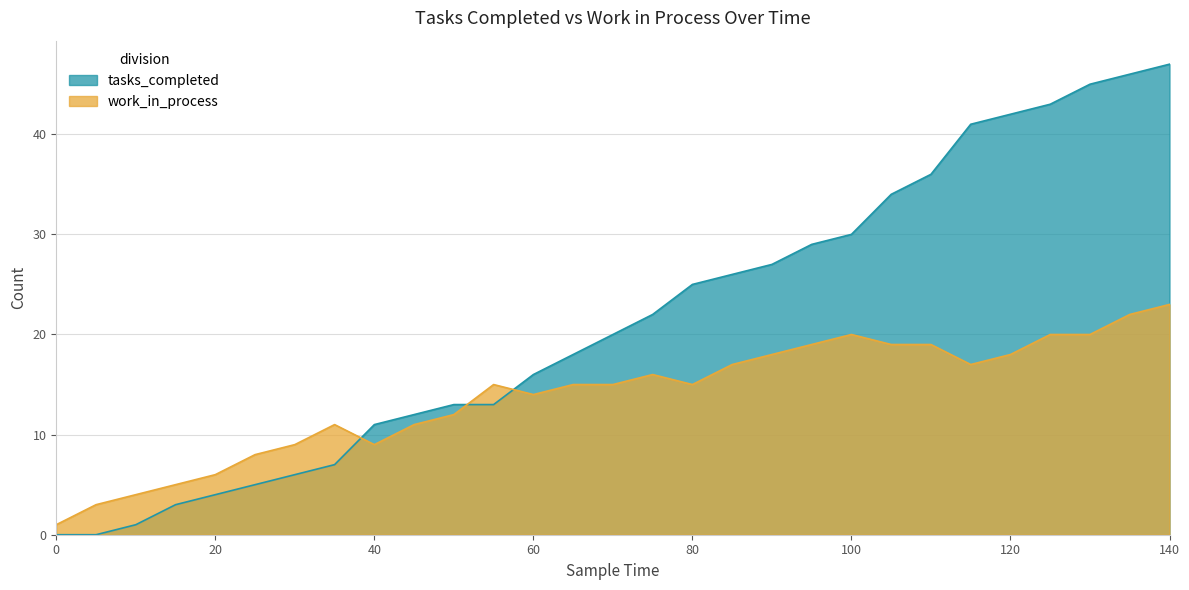

Reading left to right, list all the values displayed in this chart.

tasks_completed: 0	0	1	3	4	5	6	7	11	12	13	13	16	18	20	22	25	26	27	29	30	34	36	41	42	43	45	46	47
work_in_process: 1	3	4	5	6	8	9	11	9	11	12	15	14	15	15	16	15	17	18	19	20	19	19	17	18	20	20	22	23